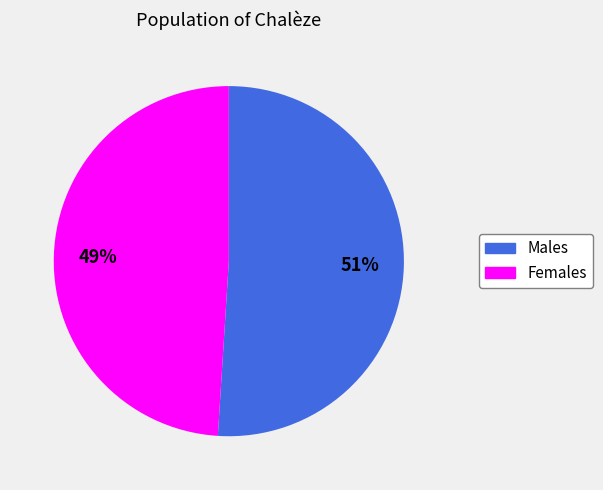

How many segments does this pie chart have?

2